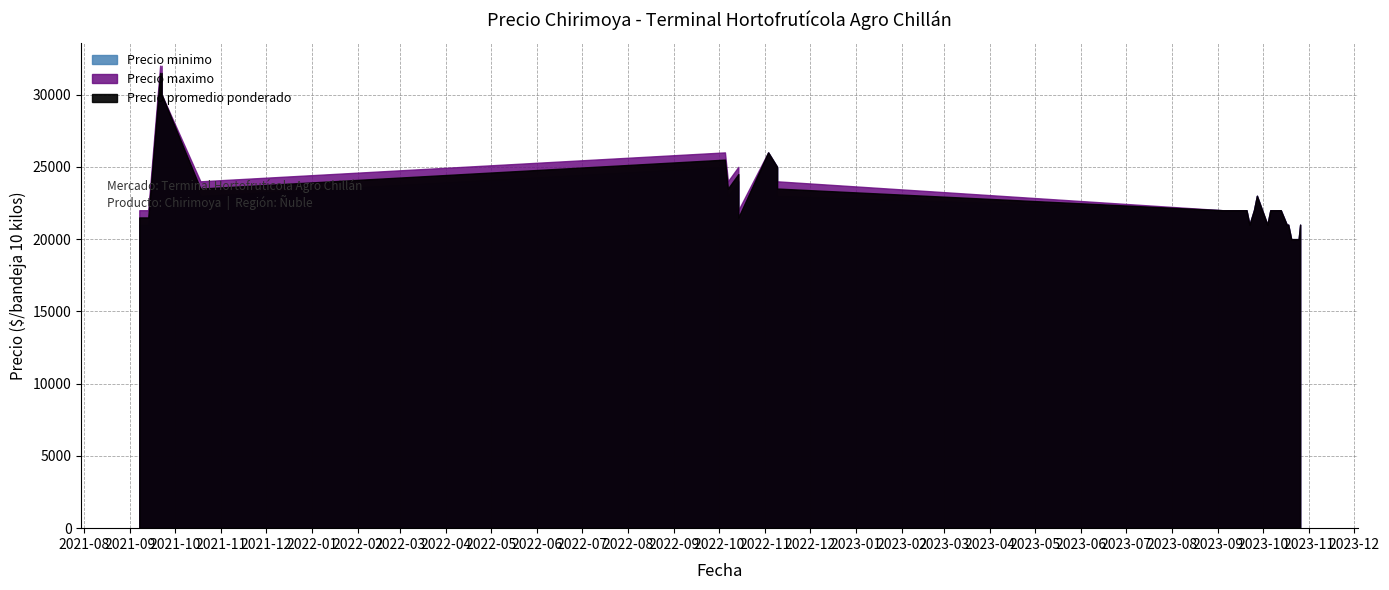

The Precio promedio ponderado series shows 29169 at 2023-10-20. True or false?

False